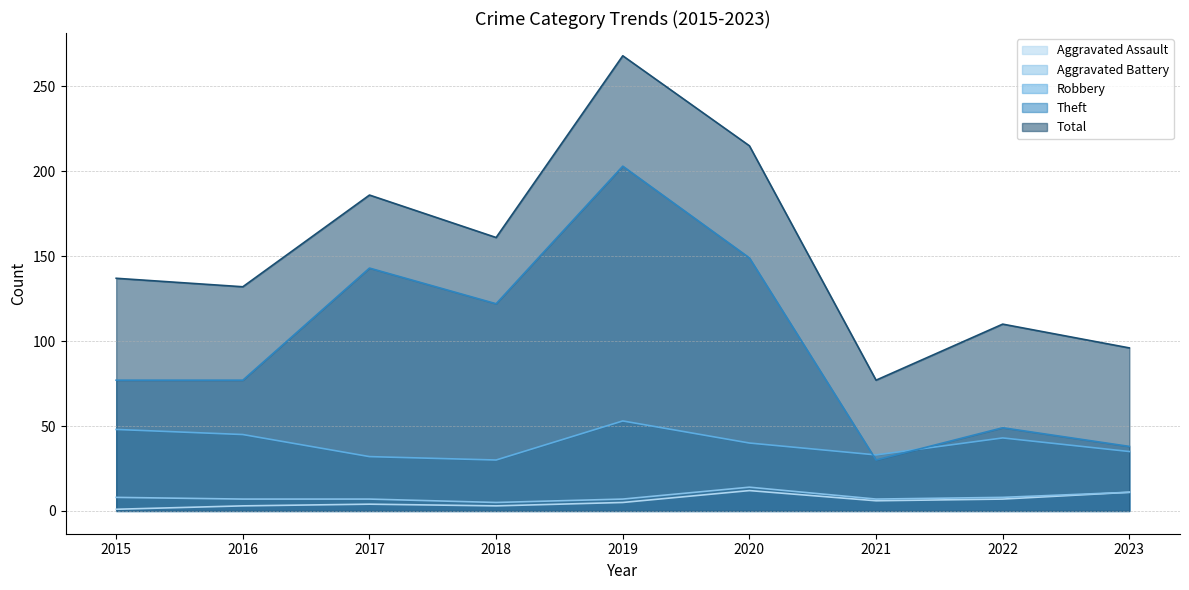

Reading left to right, what are all the values shown in this chart?

Aggravated Assault: 1	3	4	3	5	12	6	7	11
Aggravated Battery: 8	7	7	5	7	14	7	8	11
Robbery: 48	45	32	30	53	40	33	43	35
Theft: 77	77	143	122	203	149	30	49	38
Total: 137	132	186	161	268	215	77	110	96